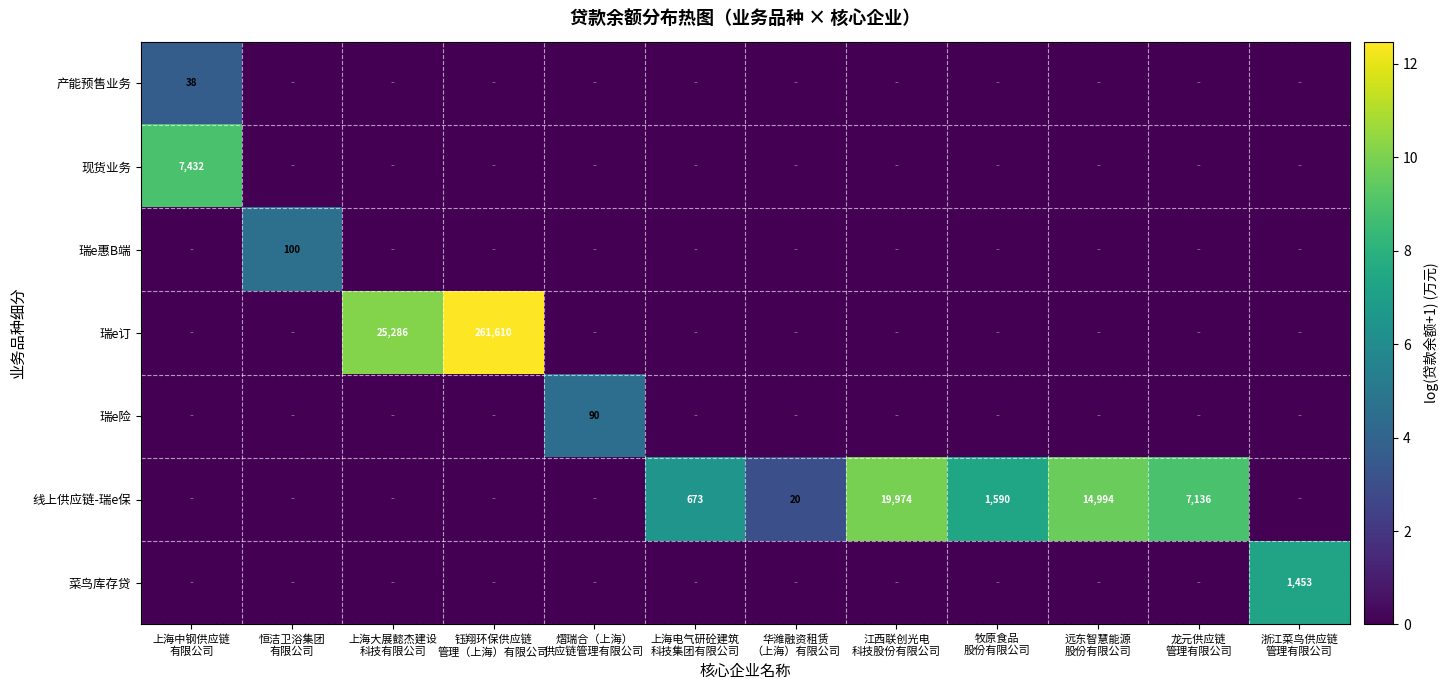

The 线上供应链-瑞e保 series shows -5.2 at 浙江菜鸟供应链 管理有限公司. True or false?

False